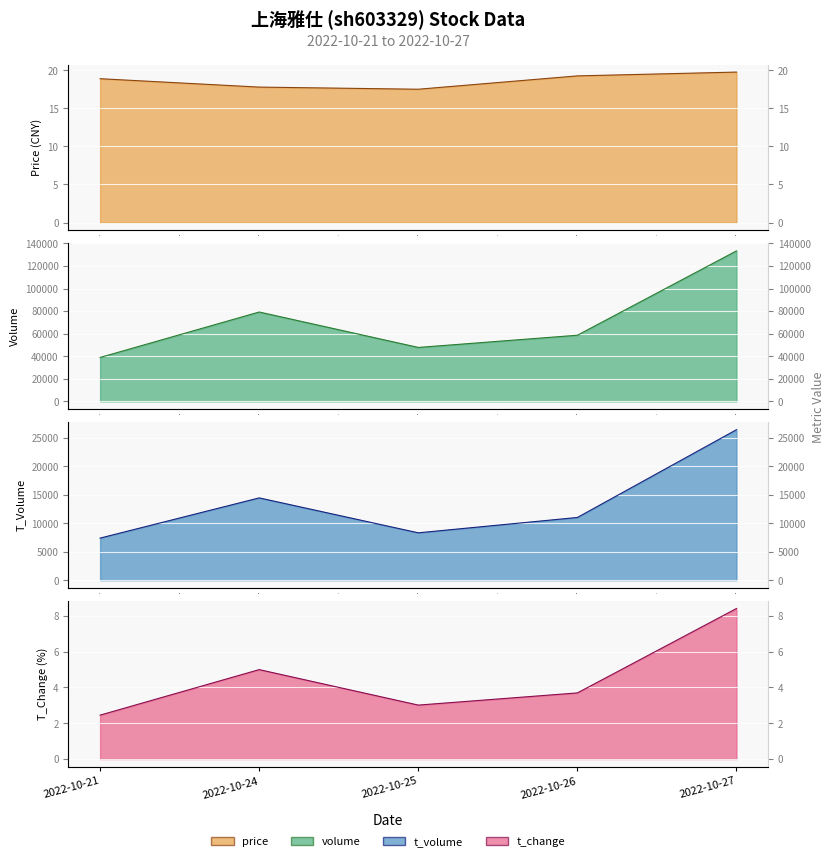

At how many categories does at least one series exceed 50595?

3